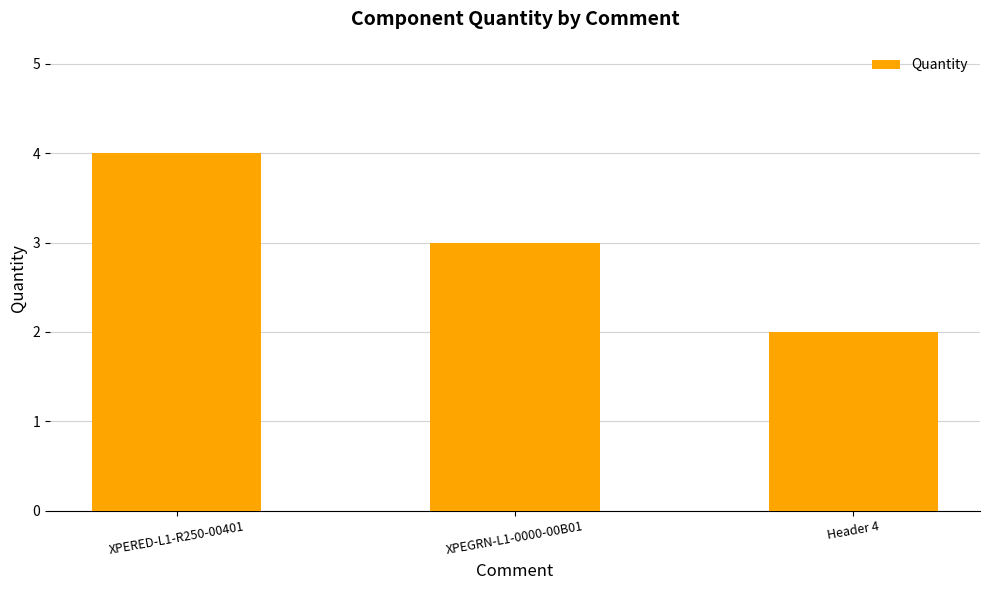

What is the difference between the maximum and minimum values?

2